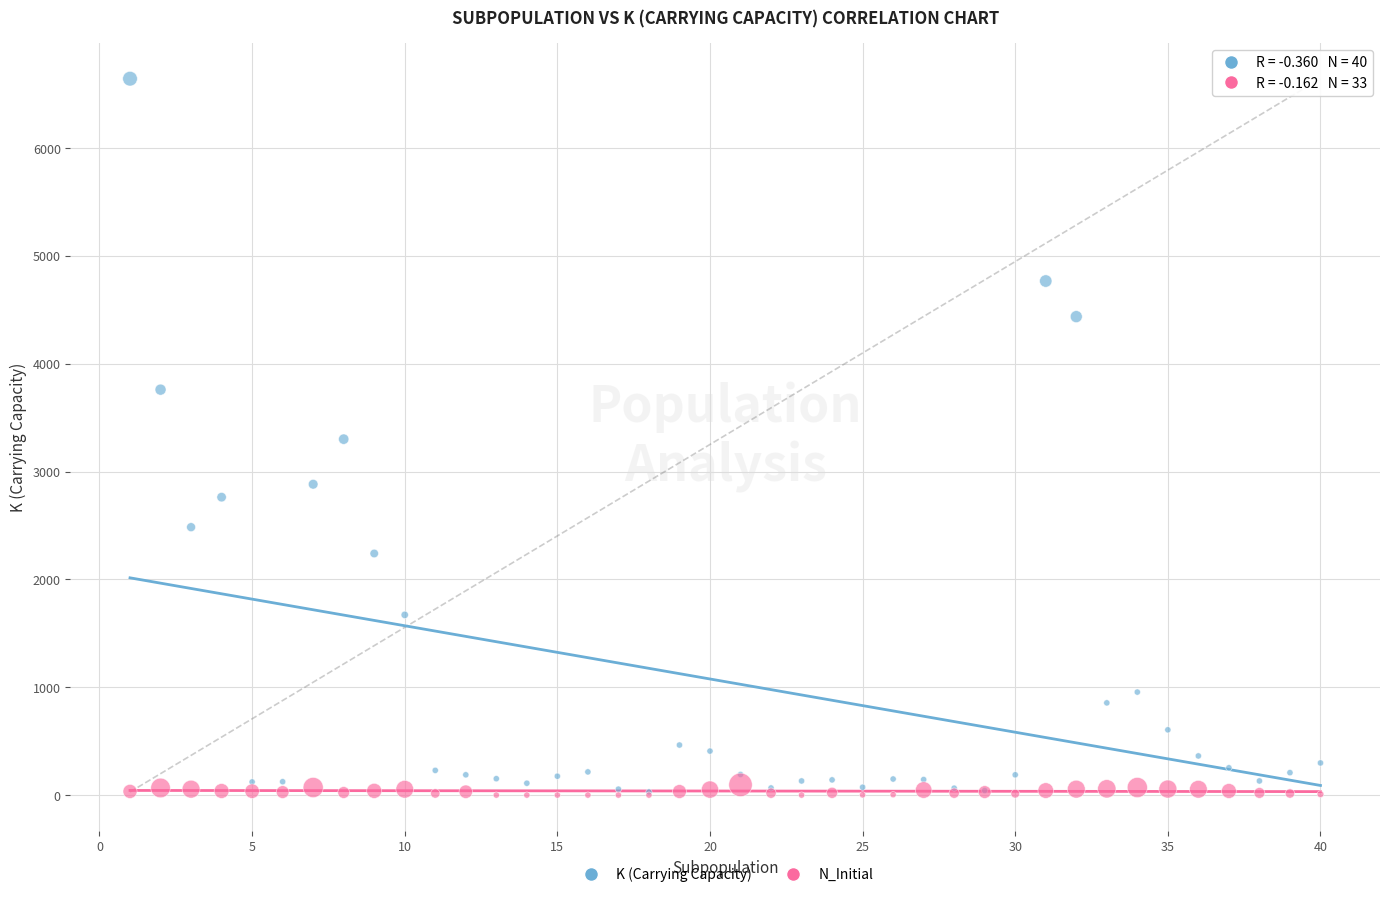

Which series has the largest Y range (max minus min)?

K (Carrying Capacity)